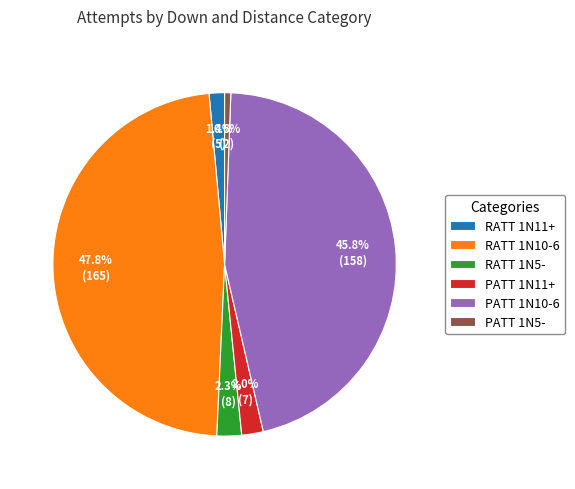

Is the sum of PATT 1N10-6 and RATT 1N5- greater than half?

No